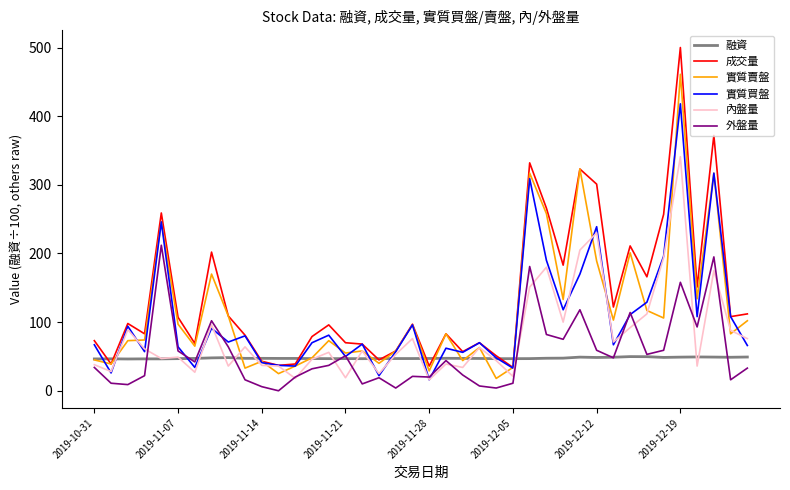

What is the average value of the 內盤量 series?

80.7